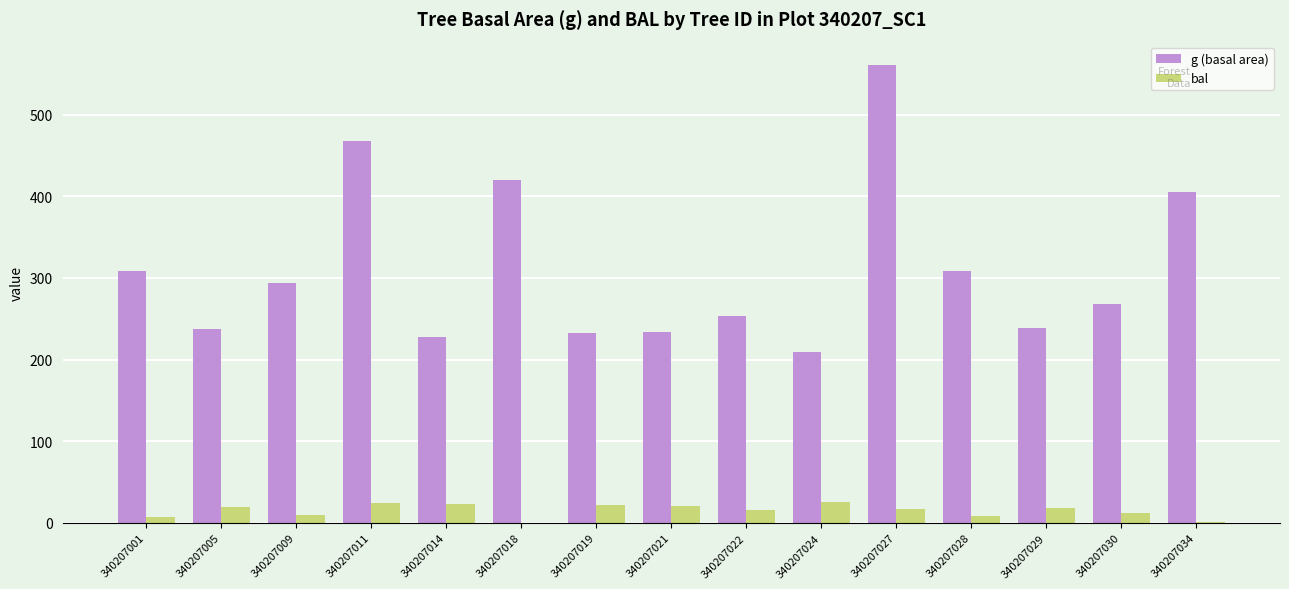

True or false: g (basal area) has a value of 253.0 at 340207022.

True